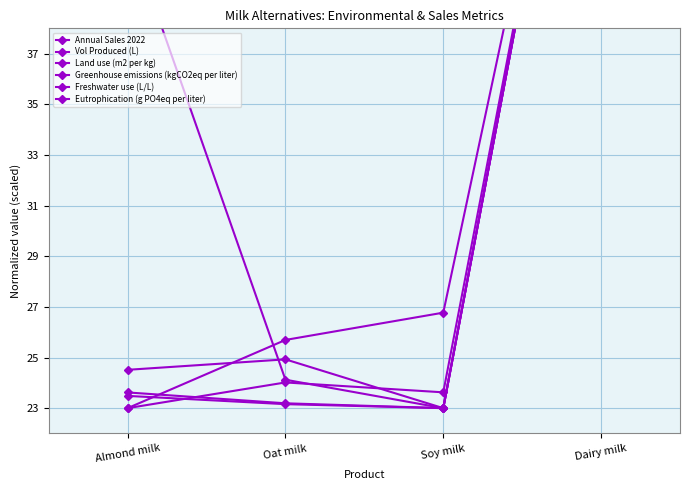

At which label is Greenhouse emissions (kgCO2eq per liter) closest to 39?

Soy milk